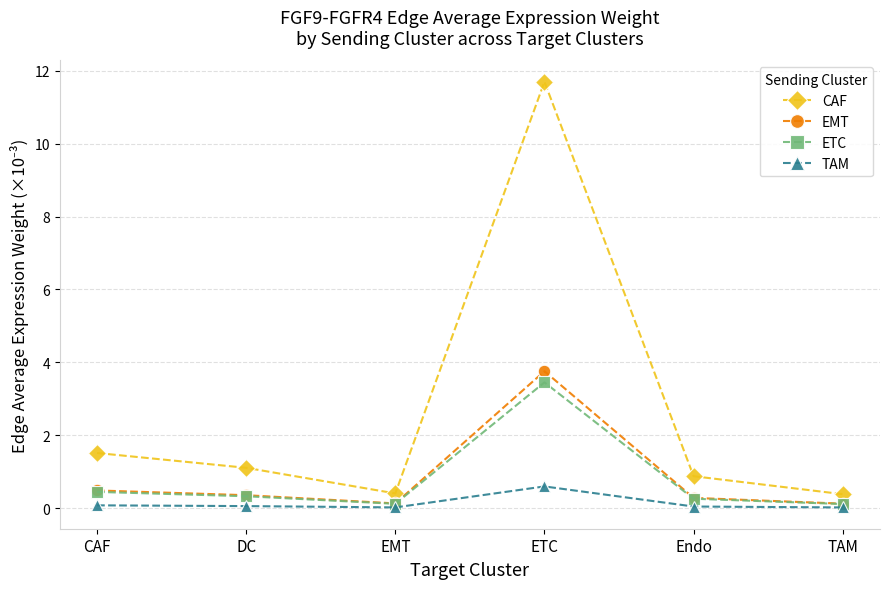

At which category does CAF reach its first local peak?

ETC